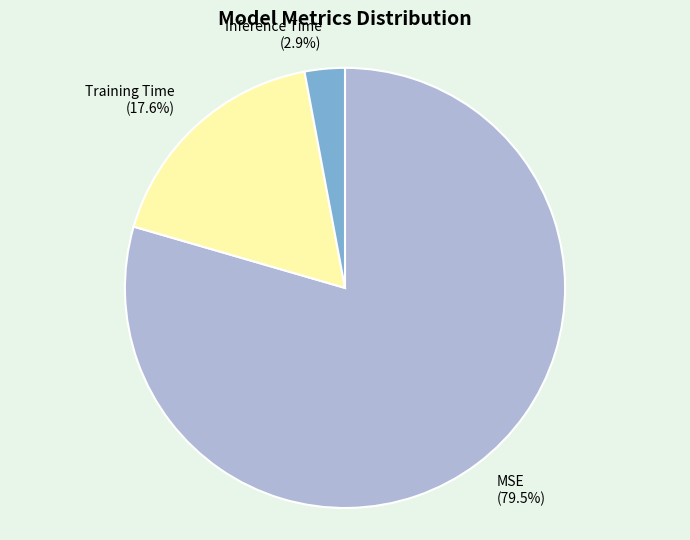

To the nearest percent, what percentage of the pie is Training Time?

18%